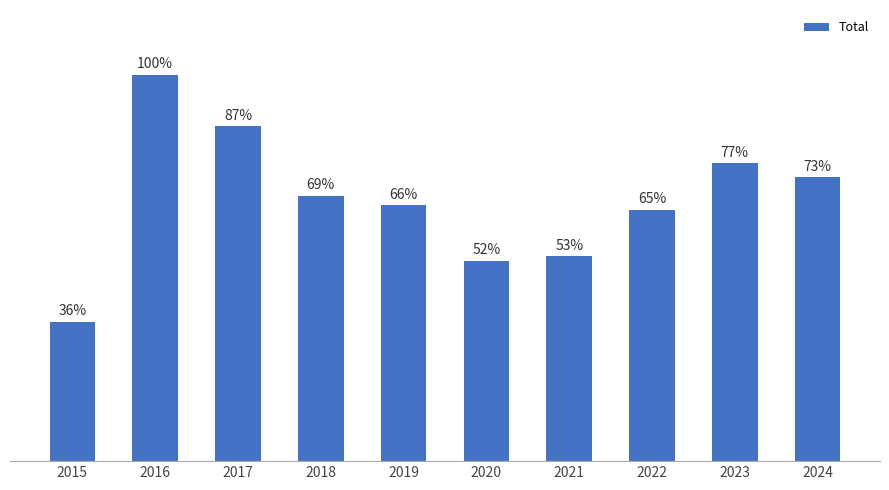

Reading left to right, list all the values displayed in this chart.

30	83	72	57	55	43	44	54	64	61